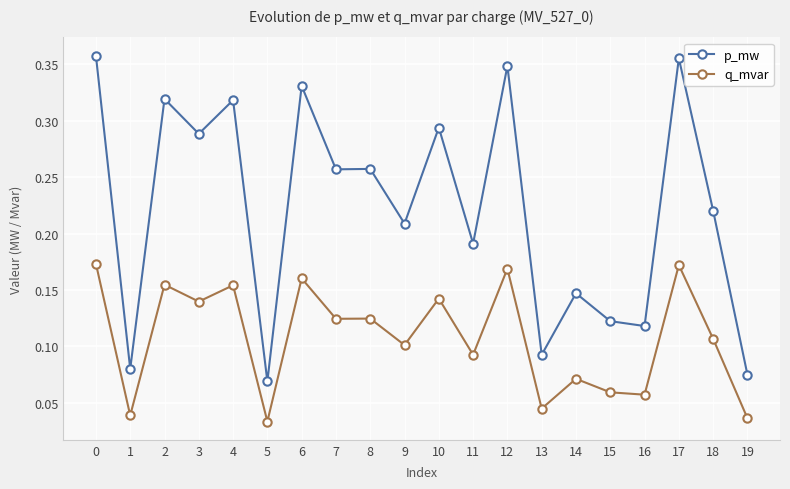

How many p_mw values are between 0 and 1?

20